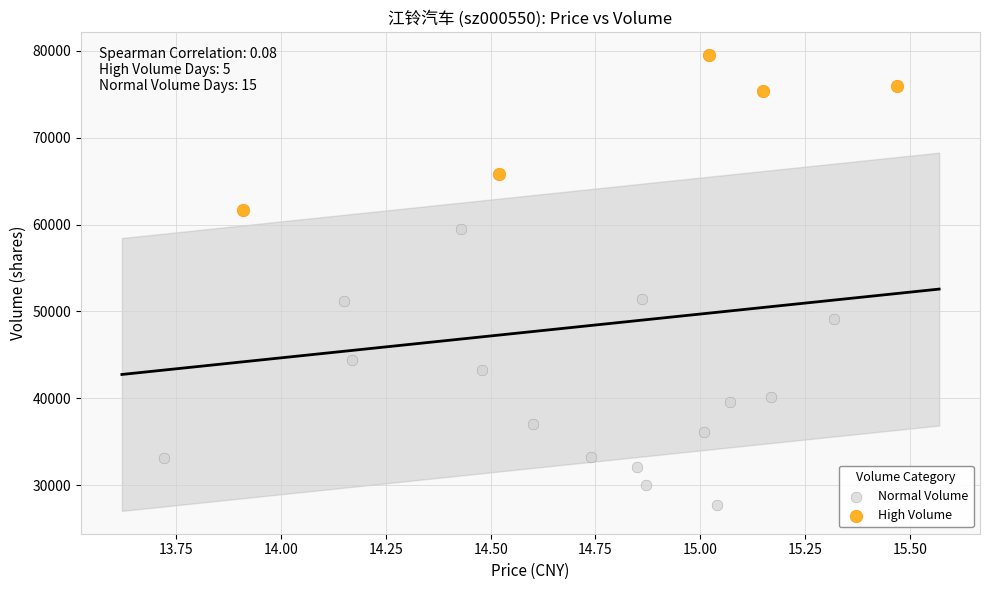

Which series contains the highest Y value?

High Volume